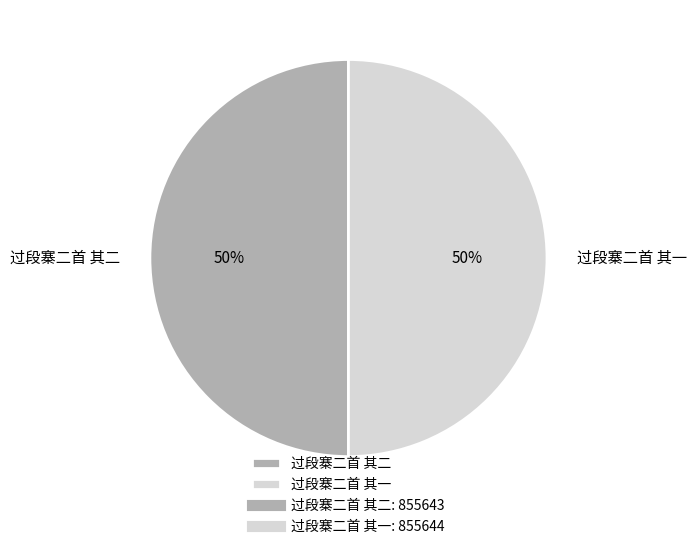

Is it true that 过段寨二首 其二 is 50% of the pie?

True